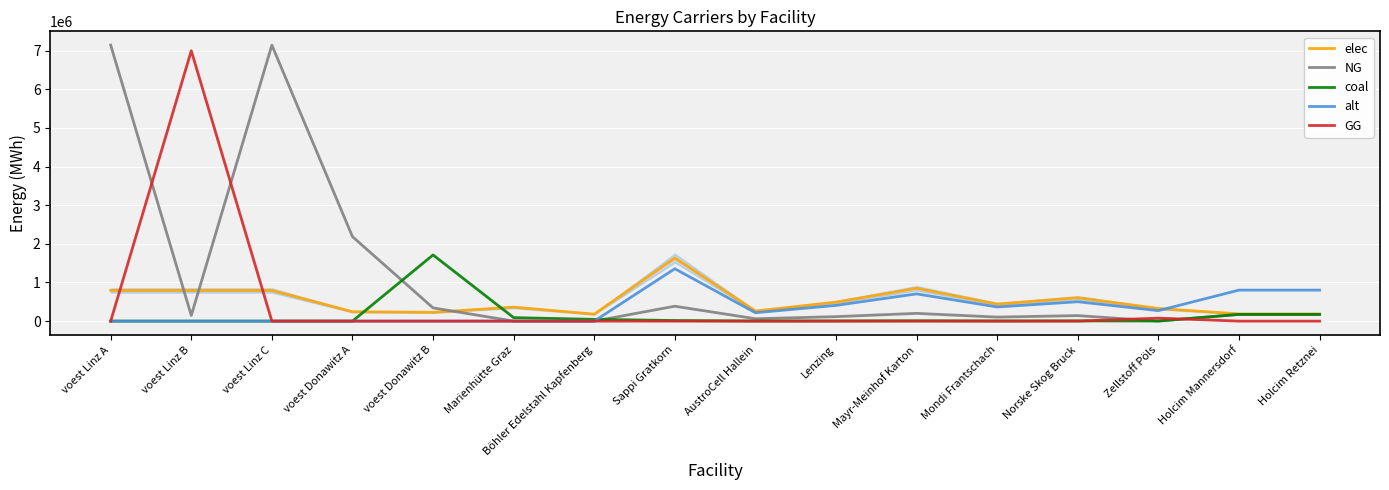

What are all the series names shown in the legend?

elec, NG, coal, alt, GG